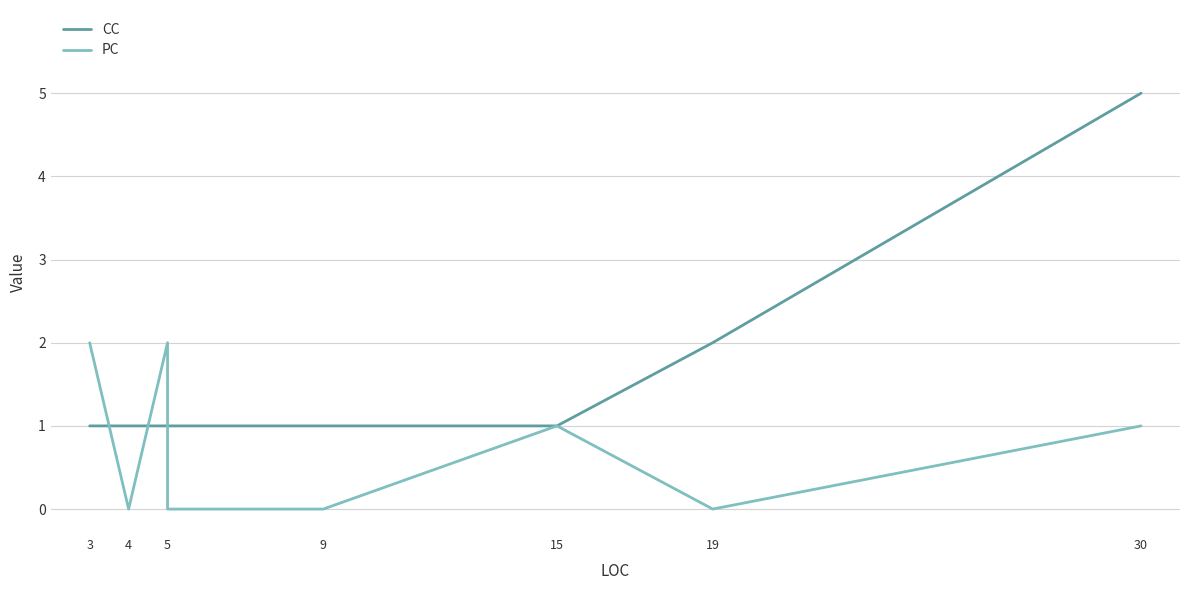

Rank the series by their average value, from highest to lowest.

CC, PC